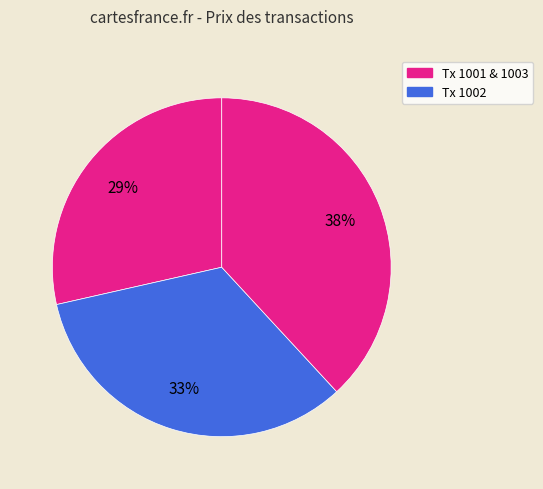

How many slices are in this pie chart?

3